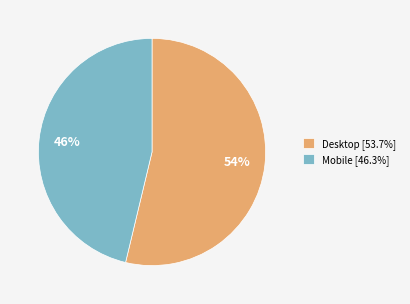

What is the smallest slice in the pie chart?

Mobile